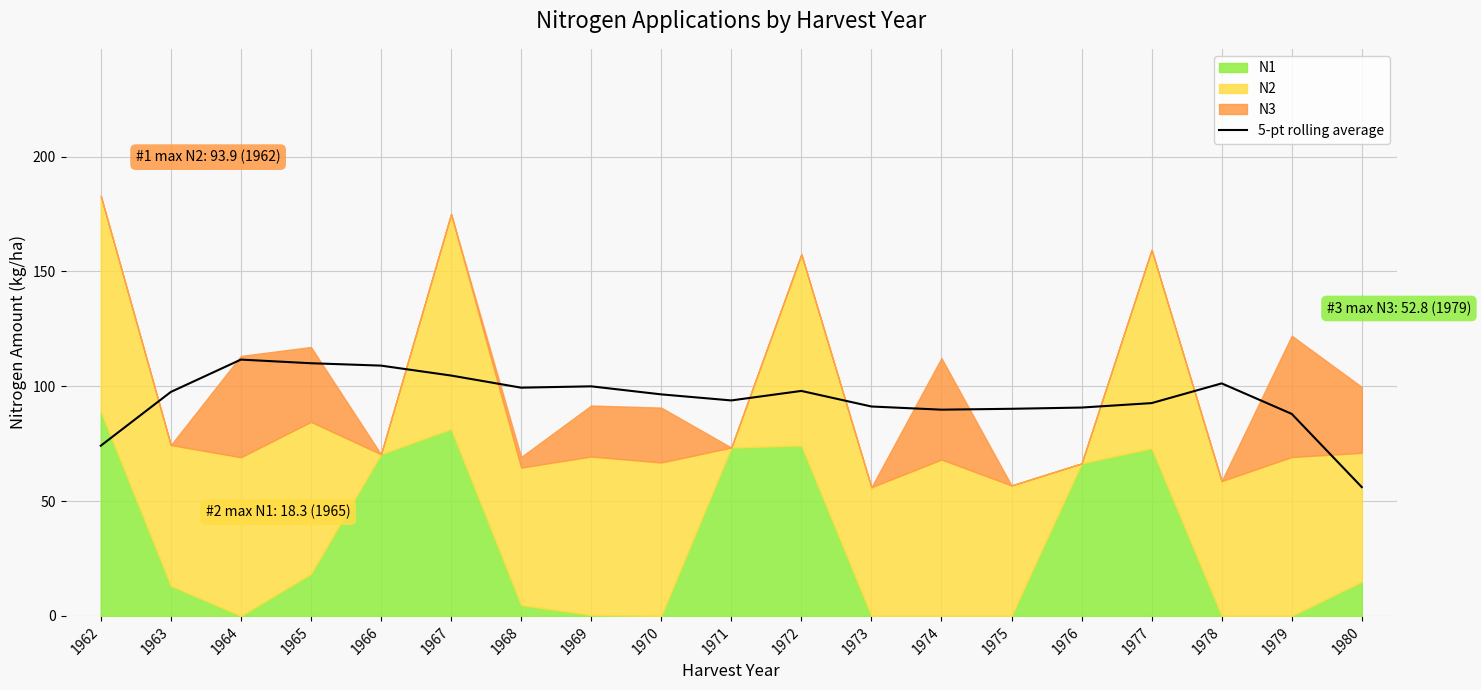

True or false: the data shows 50.5 at 1976.

False